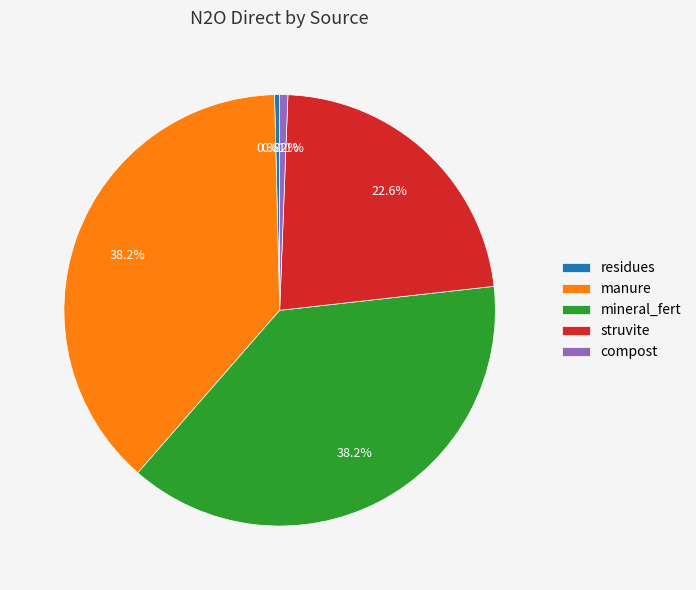

Between struvite and mineral_fert, which is larger?

mineral_fert